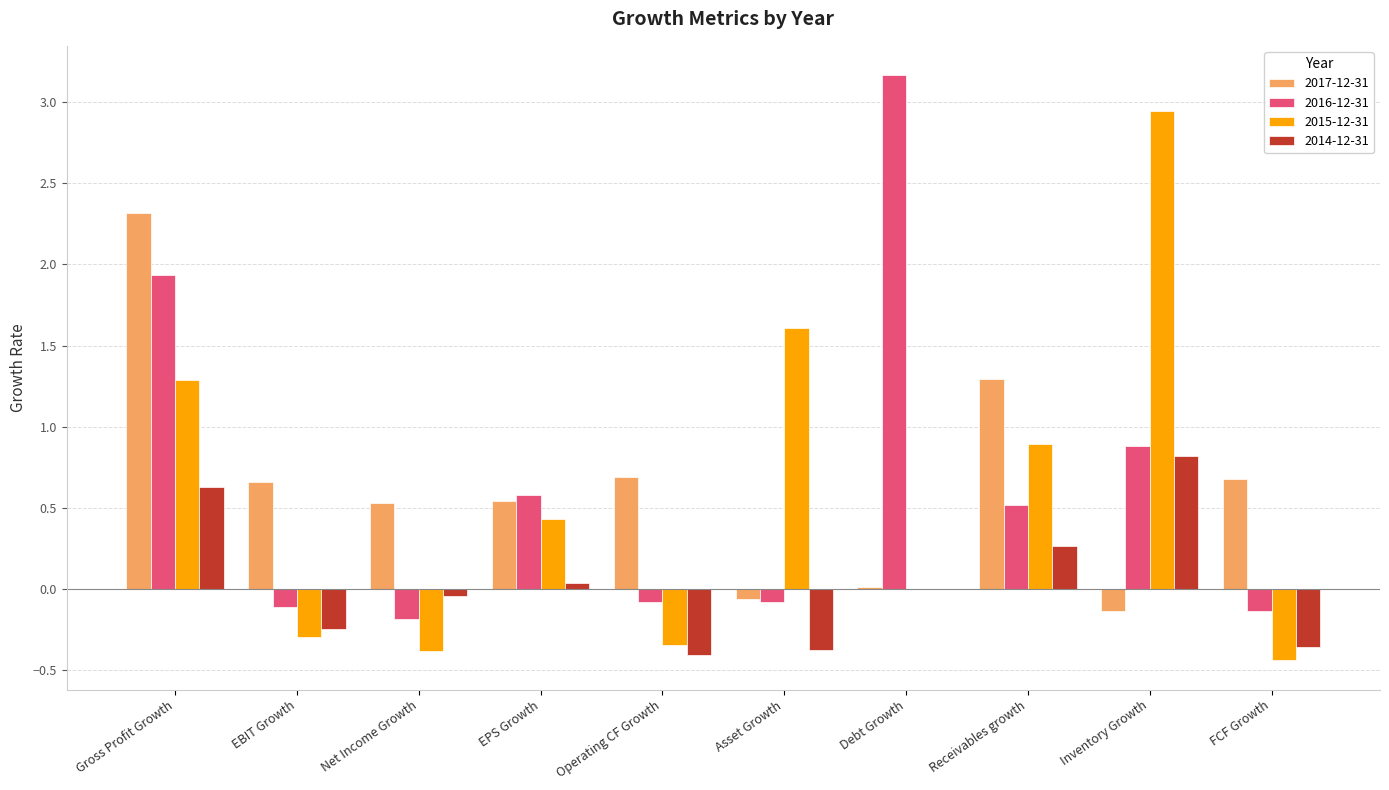

How many distinct data groups are displayed?

4